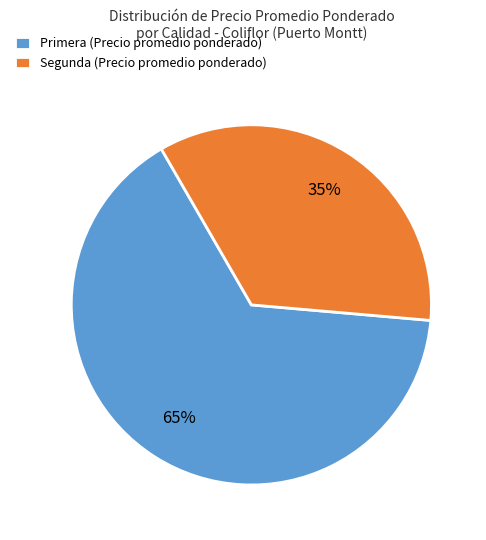

Approximately how many times larger is the value at Segunda (Precio promedio ponderado) compared to Primera (Precio promedio ponderado)?

0.5